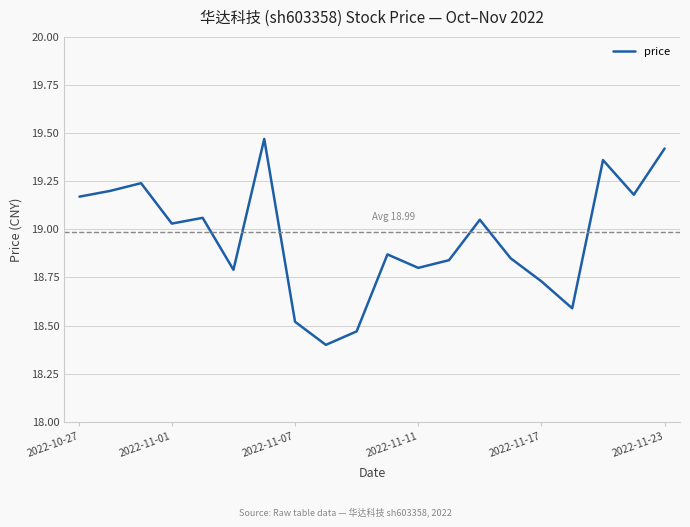

What is the difference between the maximum and minimum values?

1.1